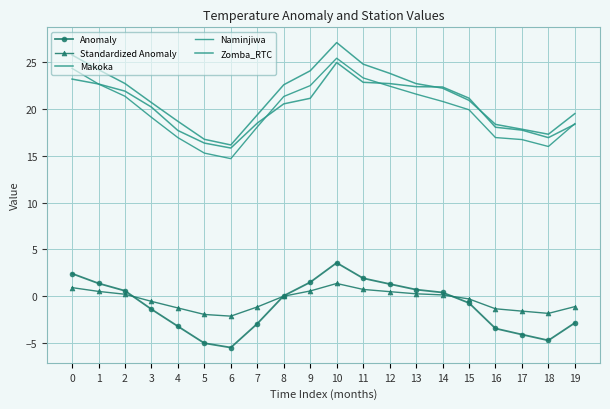

Between 6 and 18, which is larger?

18